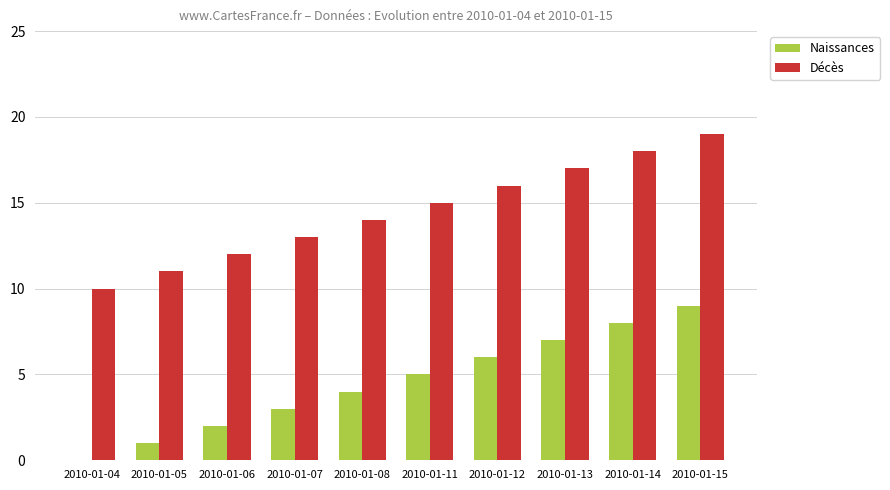

Is the value of Décès at 2010-01-13 greater than the value of Naissances at 2010-01-04?

Yes